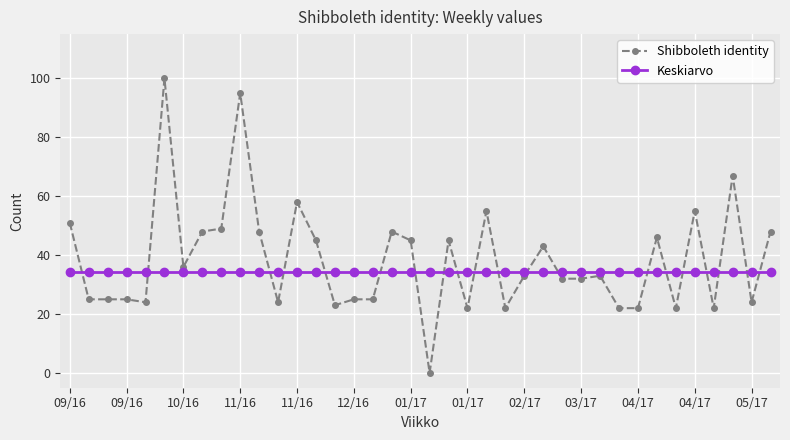

What is the value of the Keskiarvo point at the 18th from the left?

34.3